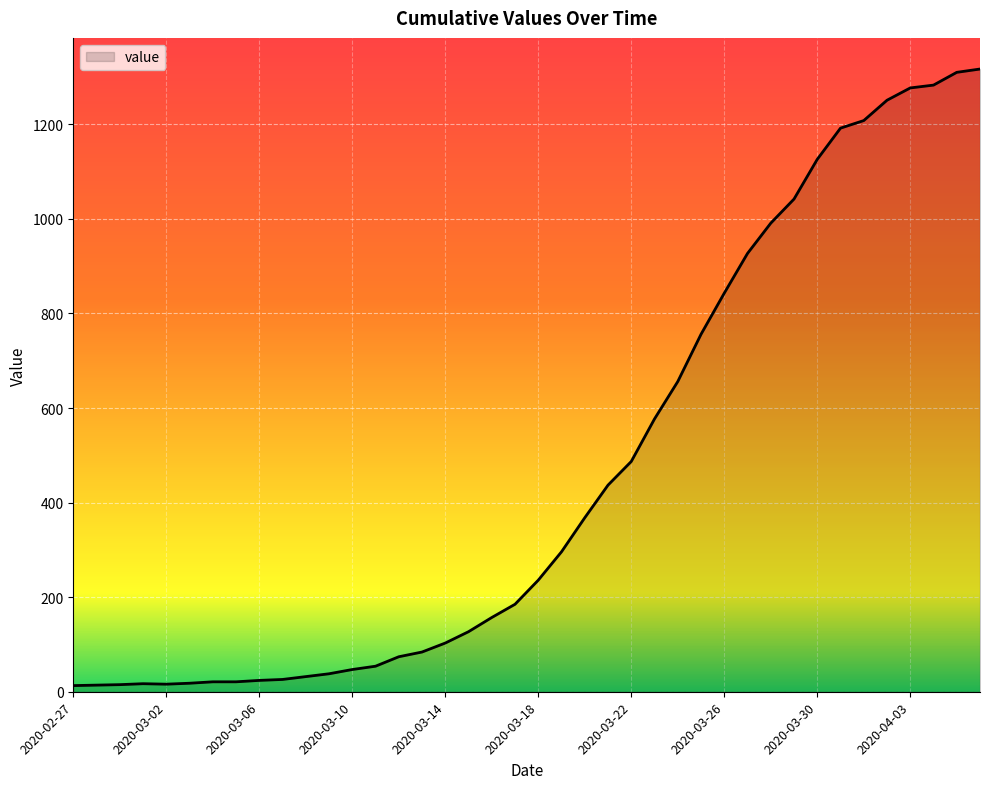

What is the difference between the maximum and minimum values?

1304